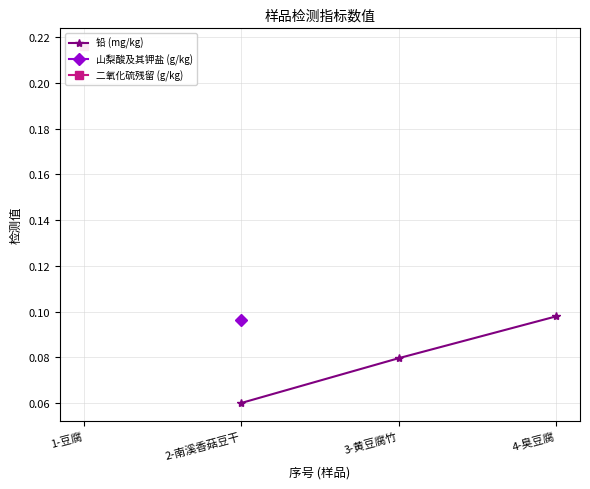

What is the maximum value shown in the chart?

0.1